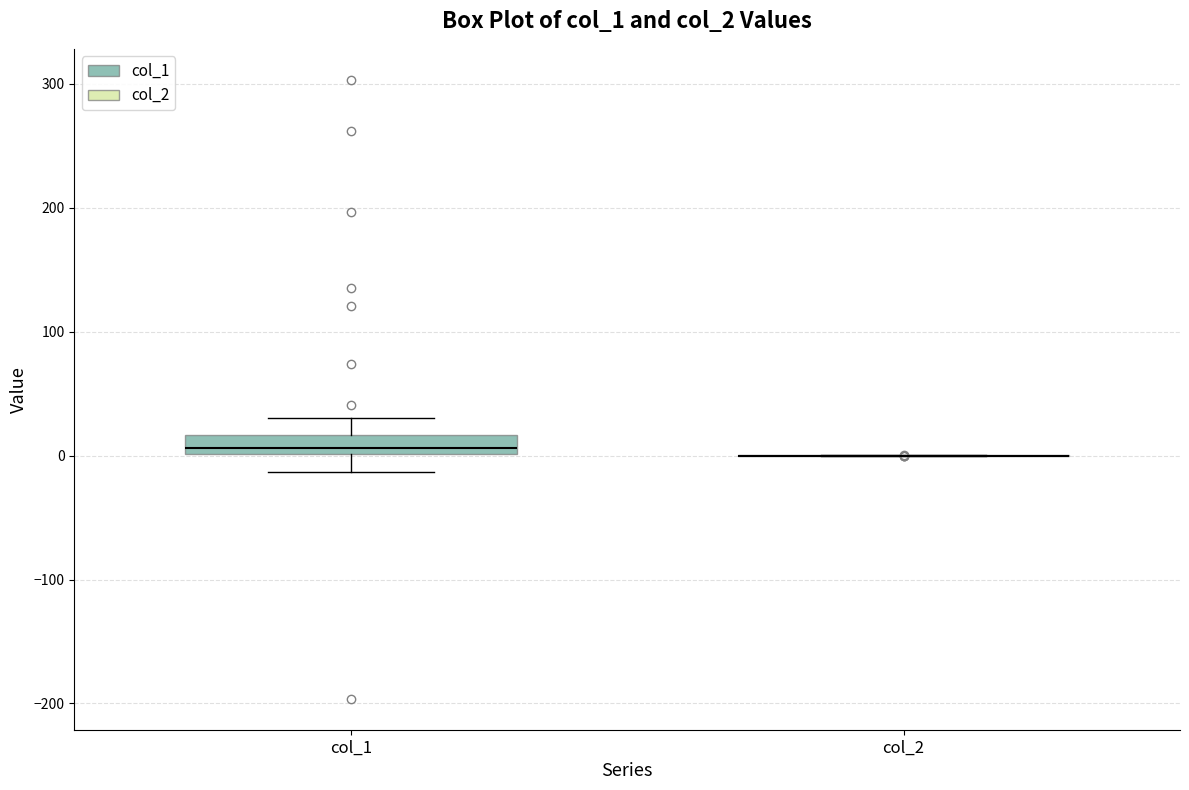

Reading left to right, read every box against the y-axis: the position of its median line, the range the box covers, and the ends of its whiskers. The values are not printed on the chart, so give them approximately, as read against the axis.

col_1: median 10, box 0 to 20, whiskers -10 to 30
col_2: box collapsed to a line at 0, whiskers 0 to 0